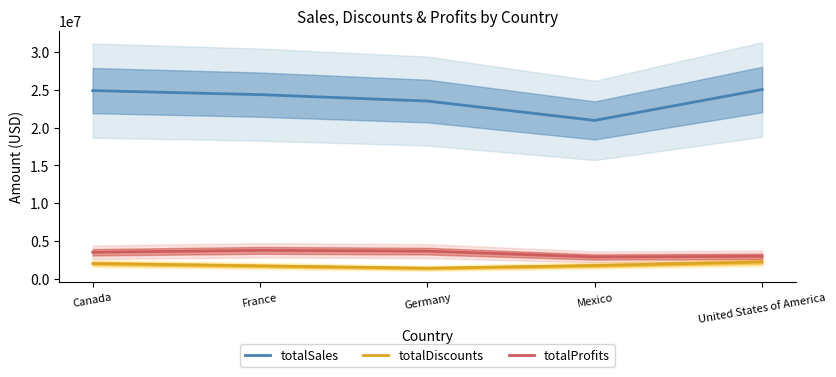

Rank the categories by totalSales value from lowest to highest.

Mexico, Germany, France, Canada, United States of America